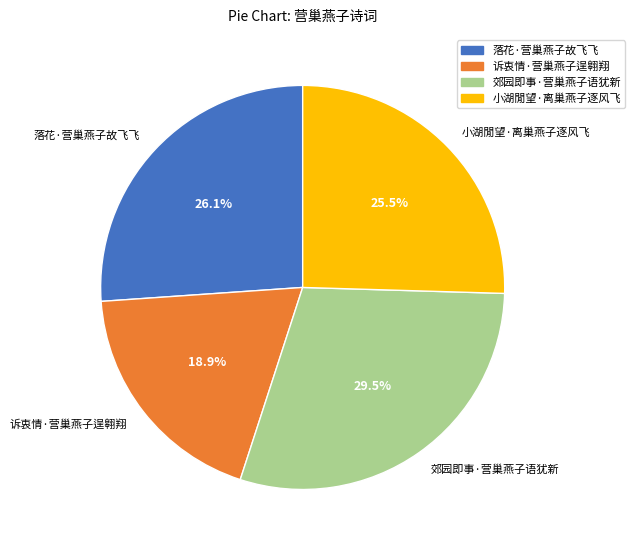

Which slice is the largest?

郊园即事·营巢燕子语犹新